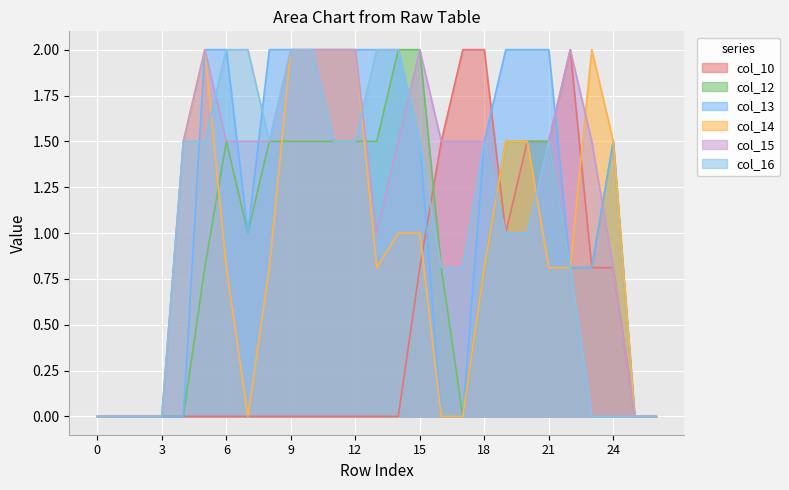

Reading left to right, extract all data points from this chart.

col_10: 0.0	0.0	0.0	0.0	0.0	0.0	0.0	0.0	0.0	0.0	0.0	0.0	0.0	0.0	0.0	0.8	1.5	2.0	2.0	1.0	1.5	1.5	2.0	0.8	0.8	0.0	0.0
col_12: 0.0	0.0	0.0	0.0	0.0	0.8	1.5	1.0	1.5	1.5	1.5	1.5	1.5	1.5	2.0	2.0	0.8	0.0	0.8	1.5	1.5	1.5	0.8	0.8	1.5	0.0	0.0
col_13: 0.0	0.0	0.0	0.0	0.0	2.0	2.0	1.0	2.0	2.0	2.0	2.0	2.0	2.0	2.0	1.5	0.0	0.0	1.5	2.0	2.0	2.0	0.8	0.8	1.5	0.0	0.0
col_14: 0.0	0.0	0.0	0.0	1.5	2.0	0.8	0.0	0.8	2.0	2.0	2.0	2.0	0.8	1.0	1.0	0.0	0.0	0.8	1.5	1.5	0.8	0.8	2.0	1.5	0.0	0.0
col_15: 0.0	0.0	0.0	0.0	1.5	2.0	1.5	1.5	1.5	2.0	2.0	2.0	2.0	1.0	1.5	2.0	1.5	1.5	1.5	1.0	1.0	1.5	2.0	1.5	0.8	0.0	0.0
col_16: 0.0	0.0	0.0	0.0	1.5	1.5	2.0	2.0	1.5	2.0	2.0	1.5	1.5	2.0	2.0	1.5	0.8	0.8	1.5	1.0	1.0	1.5	0.8	0.0	0.0	0.0	0.0